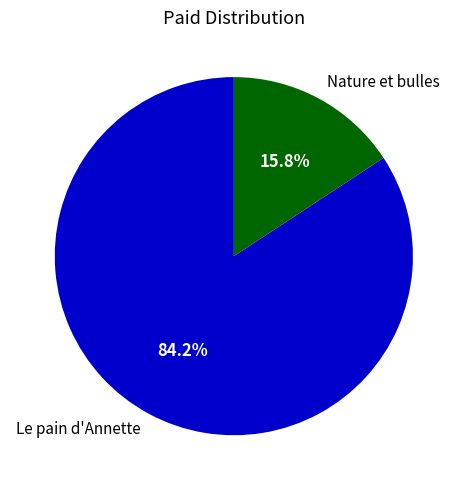

What is the total percentage of Nature et bulles and Le pain d'Annette?

100.0%